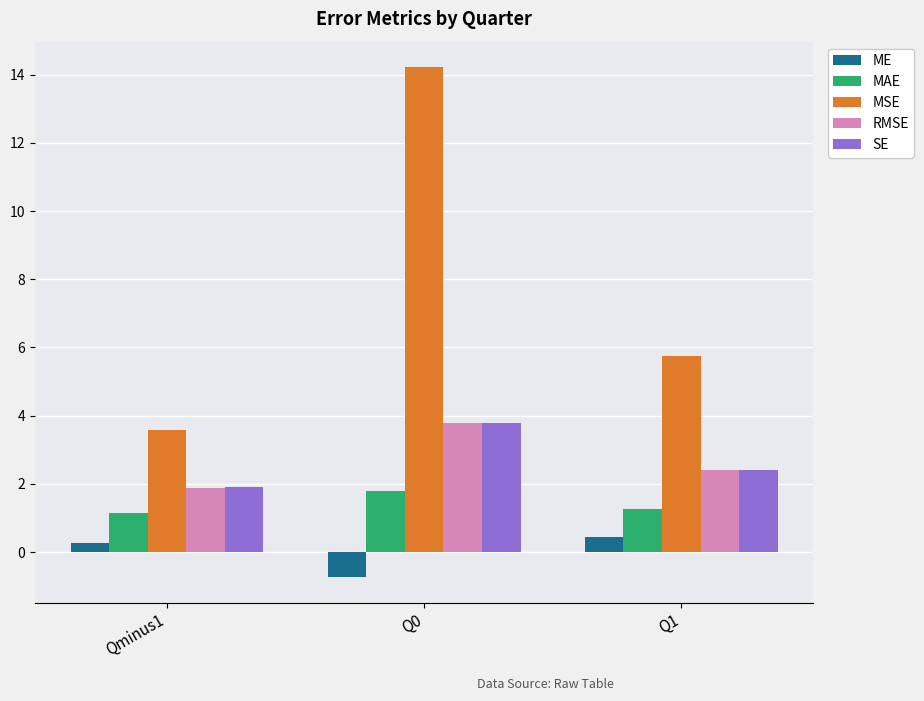

Is the value of MAE at Q1 greater than the value of MSE at Q0?

No